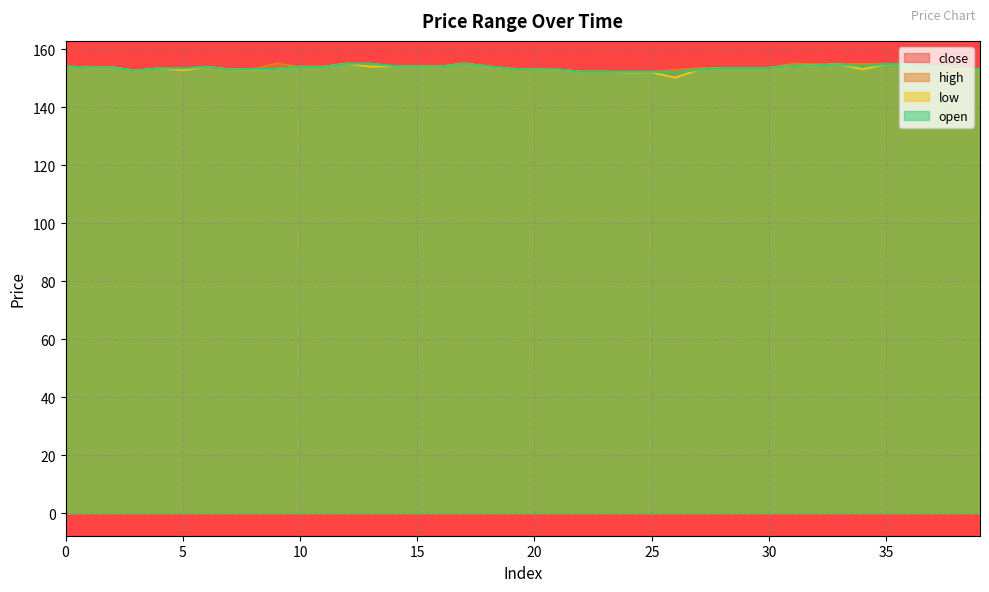

What are all the series names shown in the legend?

close, high, low, open